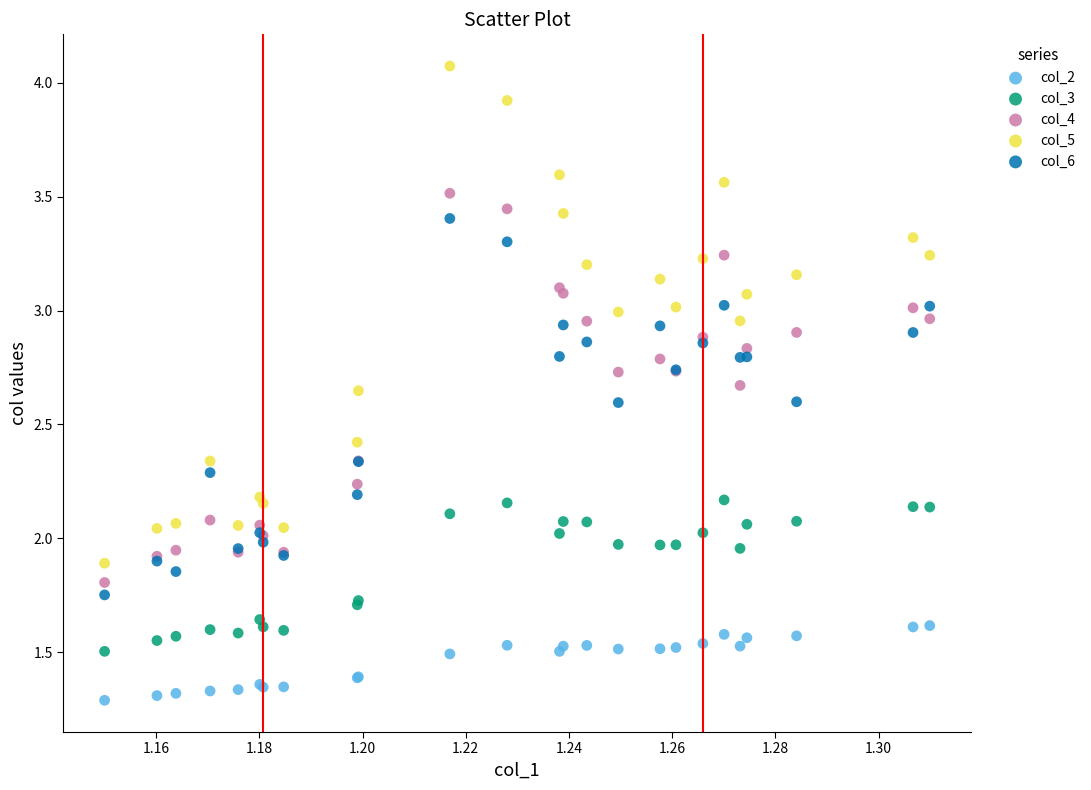

Which series contains the lowest Y value?

col_2